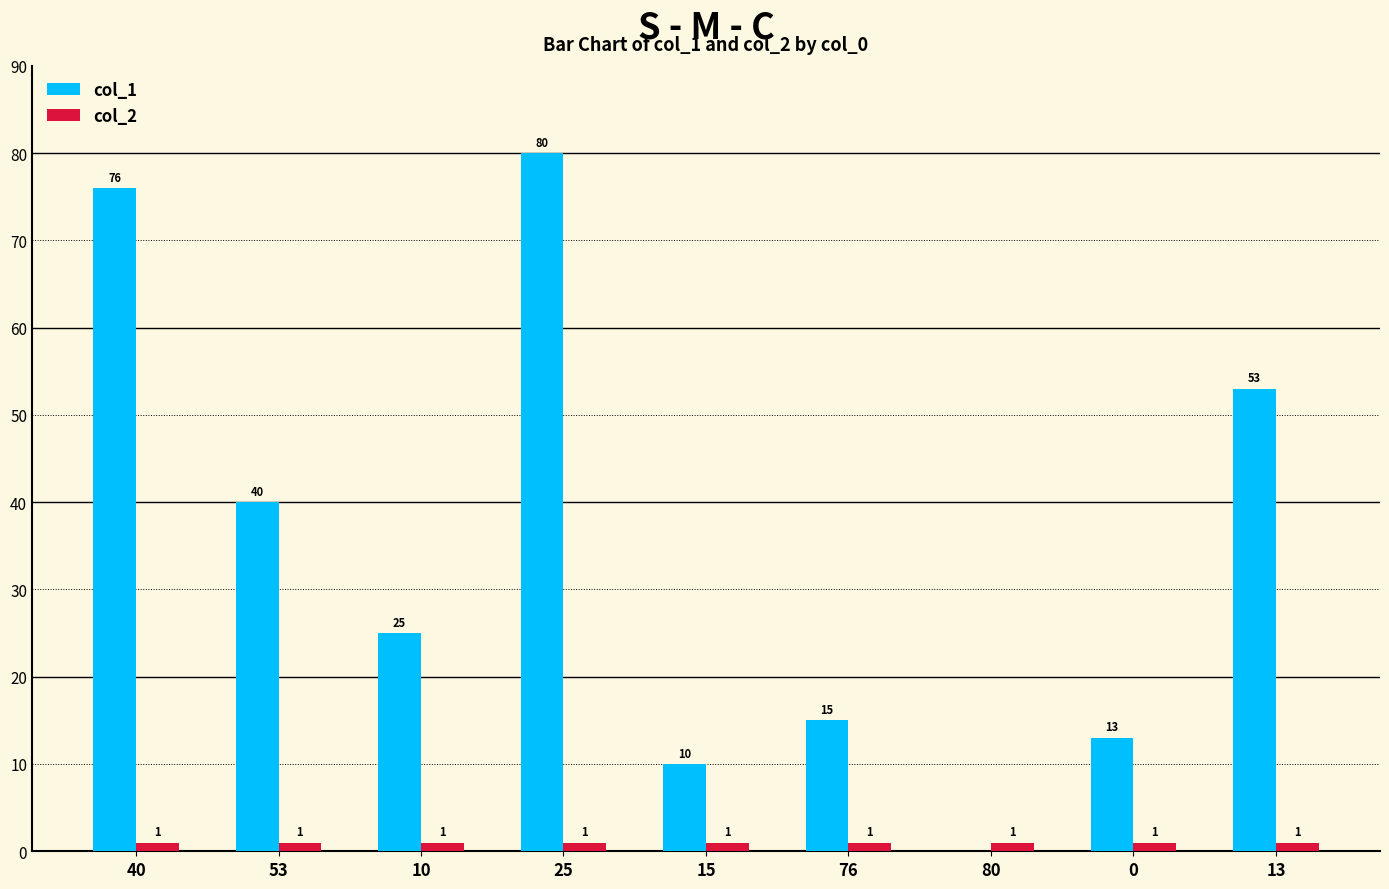

What is the sum of the col_1 values at 53 and 40?

116